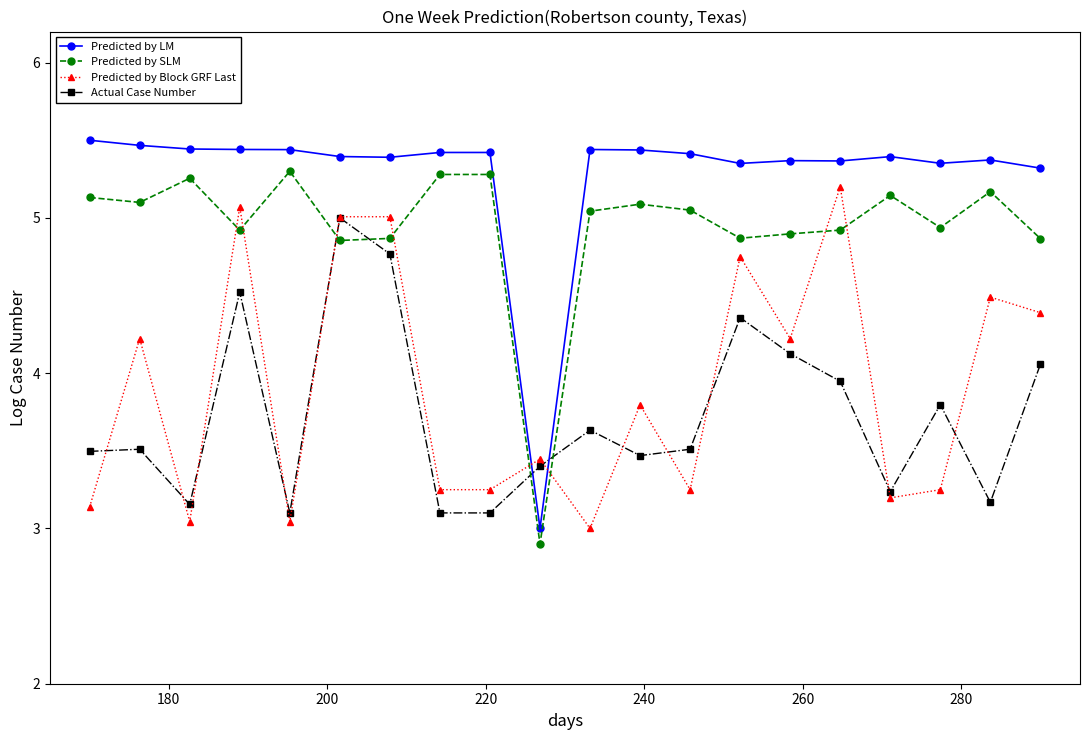

At how many categories does at least one series exceed 5?

19